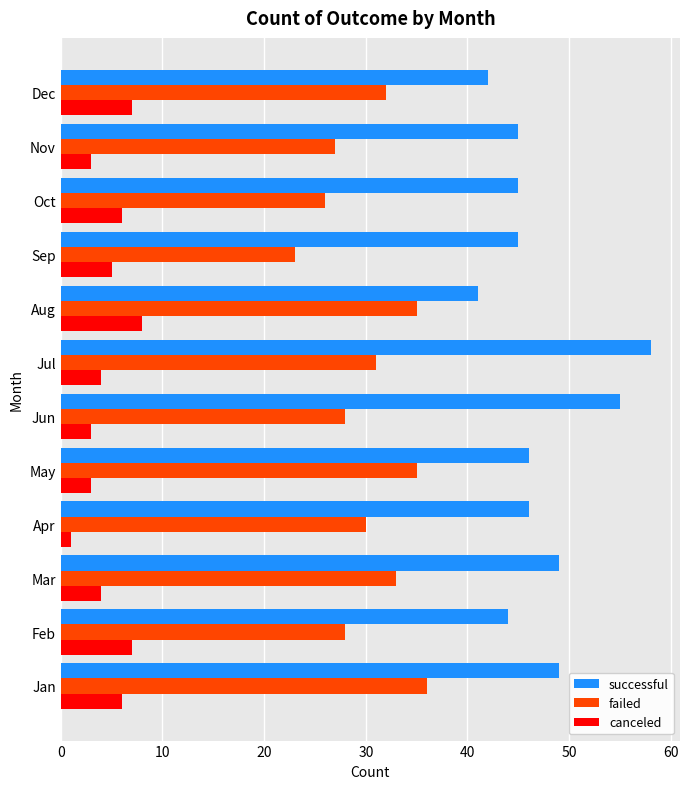

How many categories are shown in the chart?

12